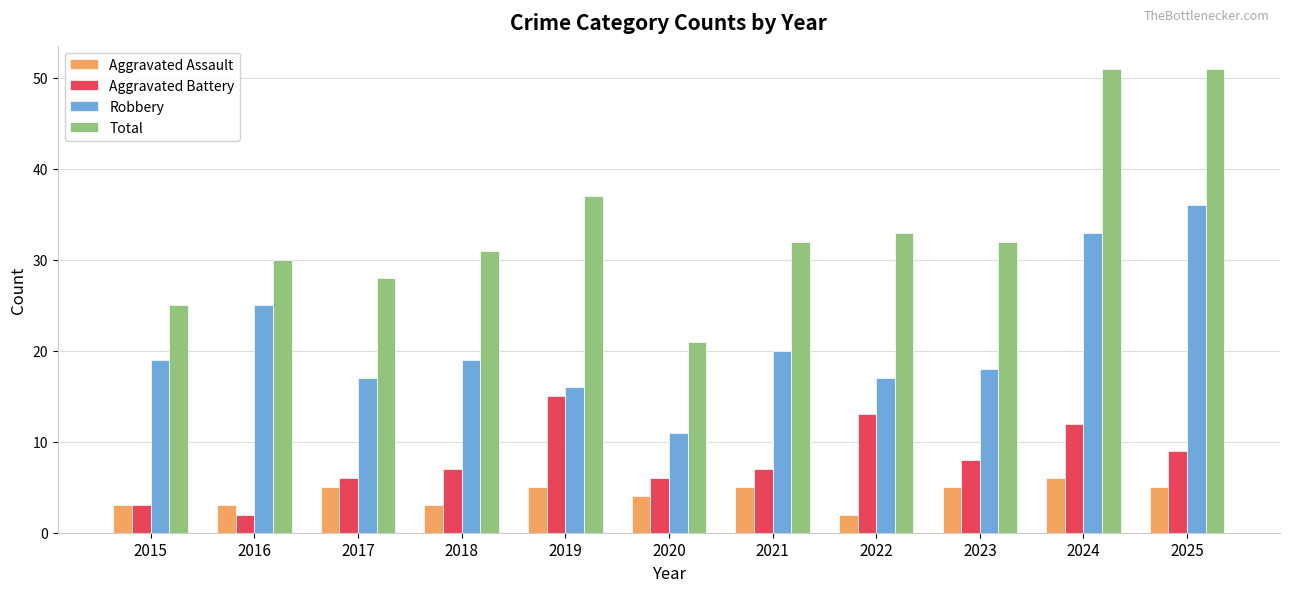

What is the value of the Robbery bar at the 5th from the left?

16